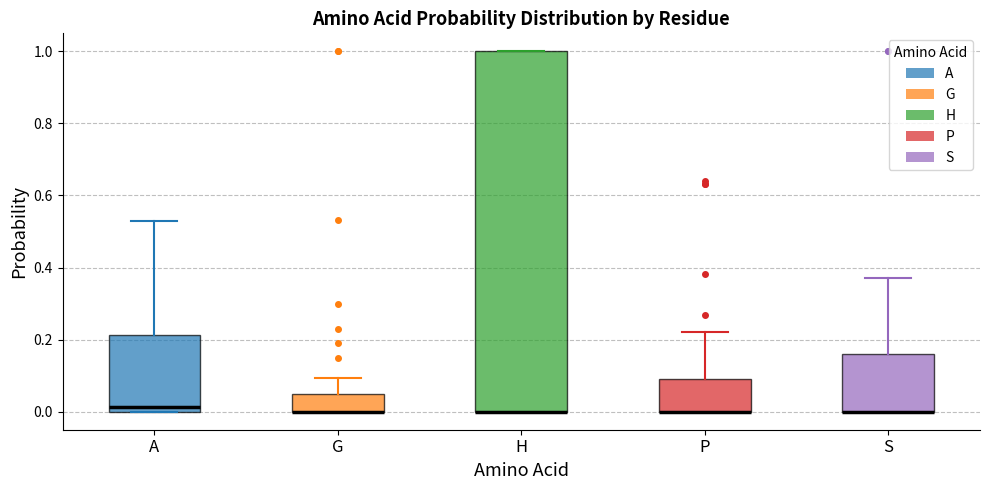

Where is the upper edge of the box for H on the y-axis? The values are not printed on the chart, so give them approximately, as read against the axis.

1.00